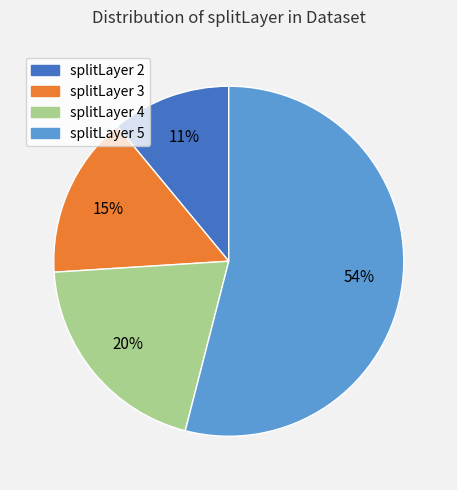

Is the sum of splitLayer 3 and splitLayer 4 greater than half?

No